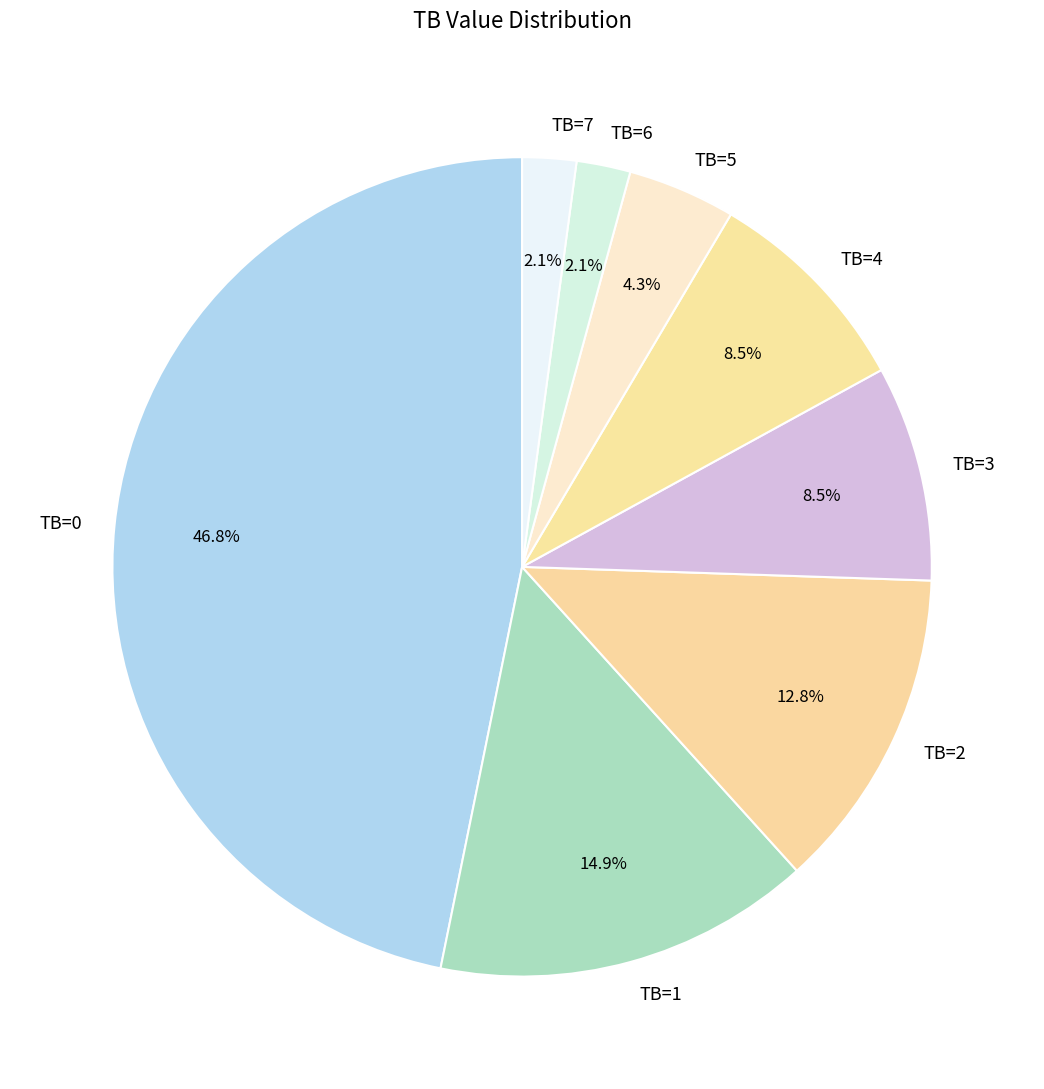

Which slice is the largest?

TB=0